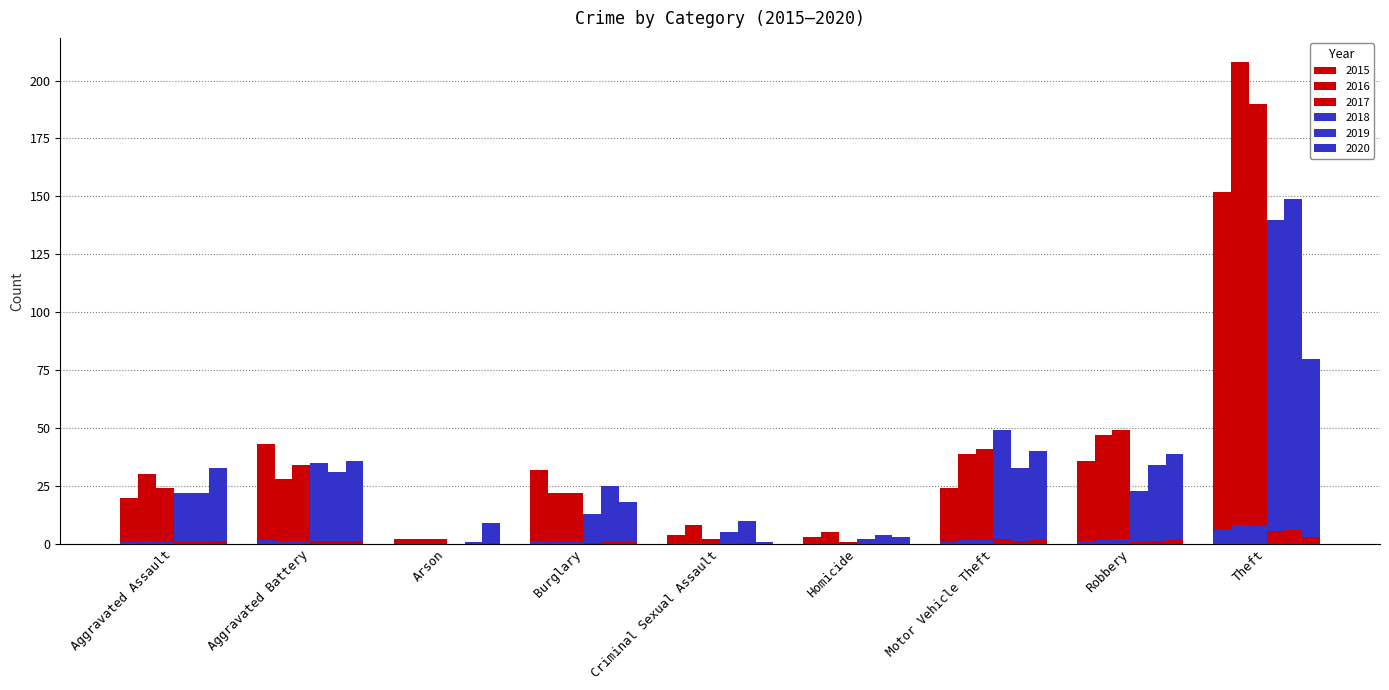

What is the difference between the second highest and second lowest values in the 2020 series?

37.0